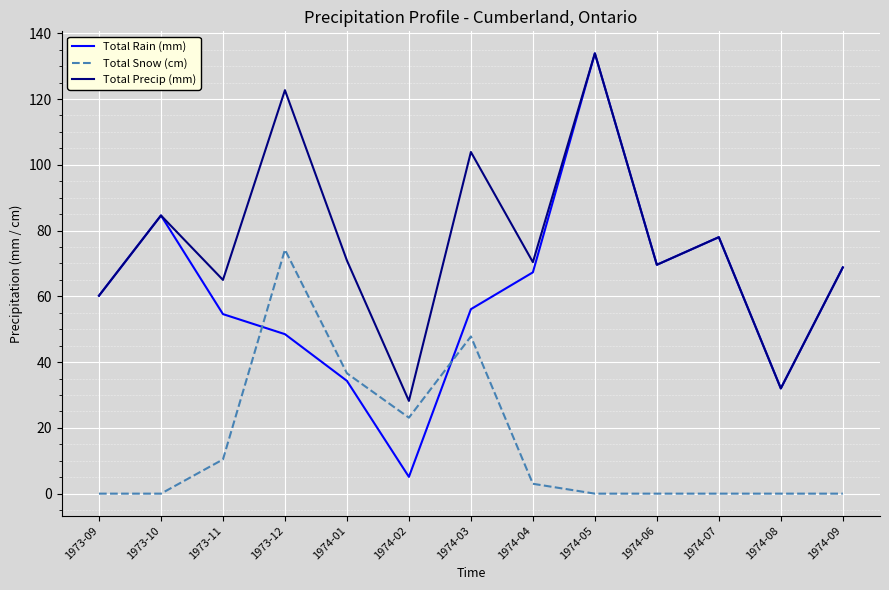

Between which two adjacent categories do Total Snow (cm) and Total Rain (mm) first intersect?

1973-11 and 1973-12